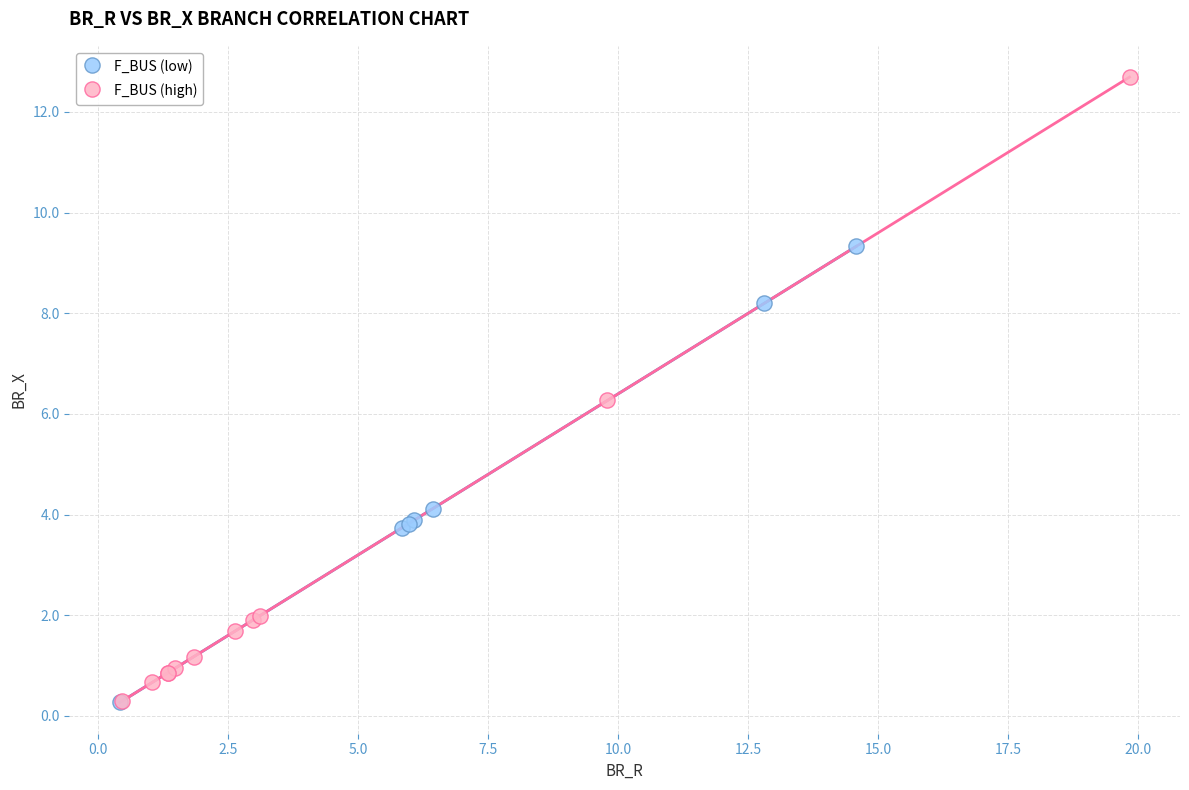

Which series reaches the maximum Y coordinate?

F_BUS (high)